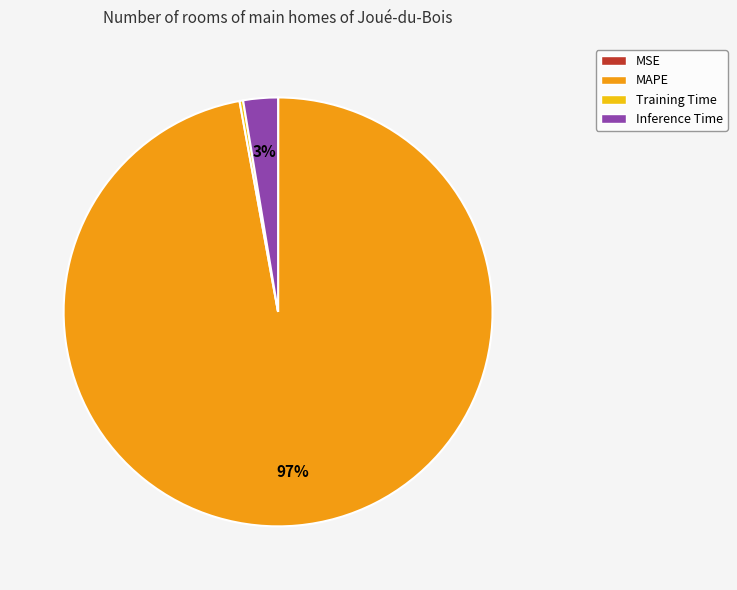

Is it true that MAPE is 97% of the pie?

True